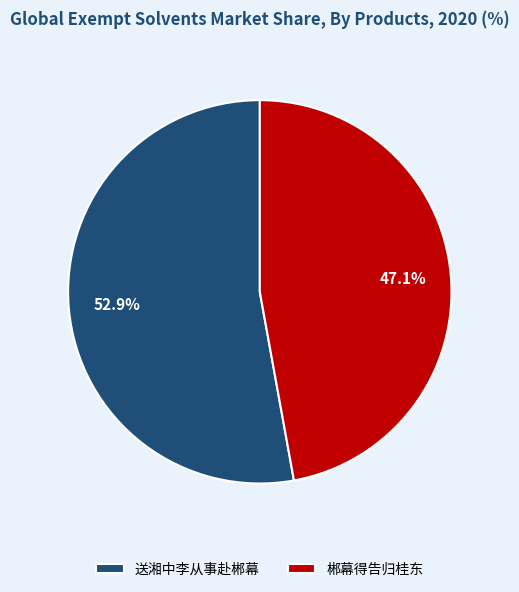

Between 郴幕得告归桂东 and 送湘中李从事赴郴幕, which is larger?

送湘中李从事赴郴幕